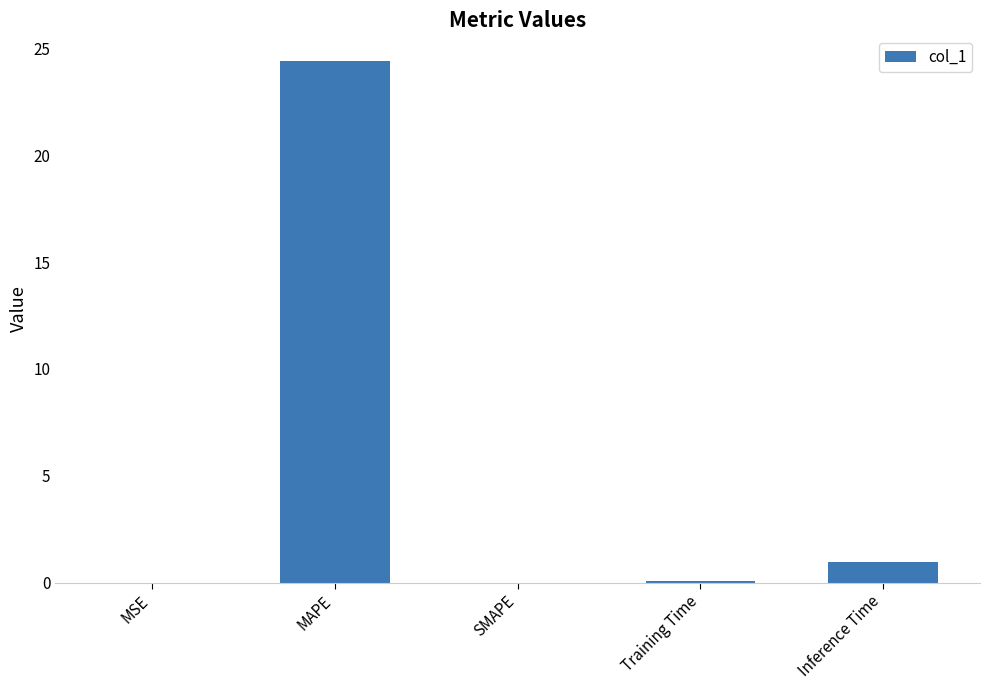

Count the number of categories in the chart.

5